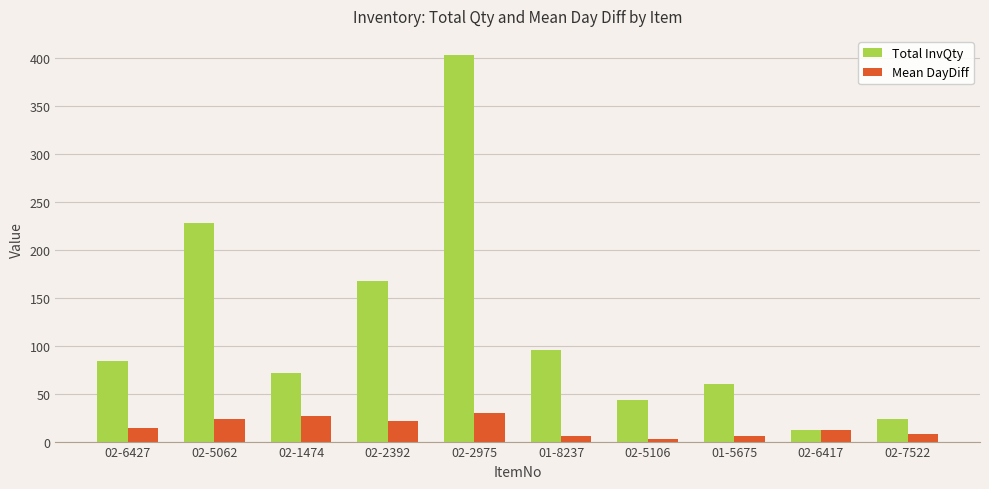

Which series has the widest spread of values?

Total InvQty